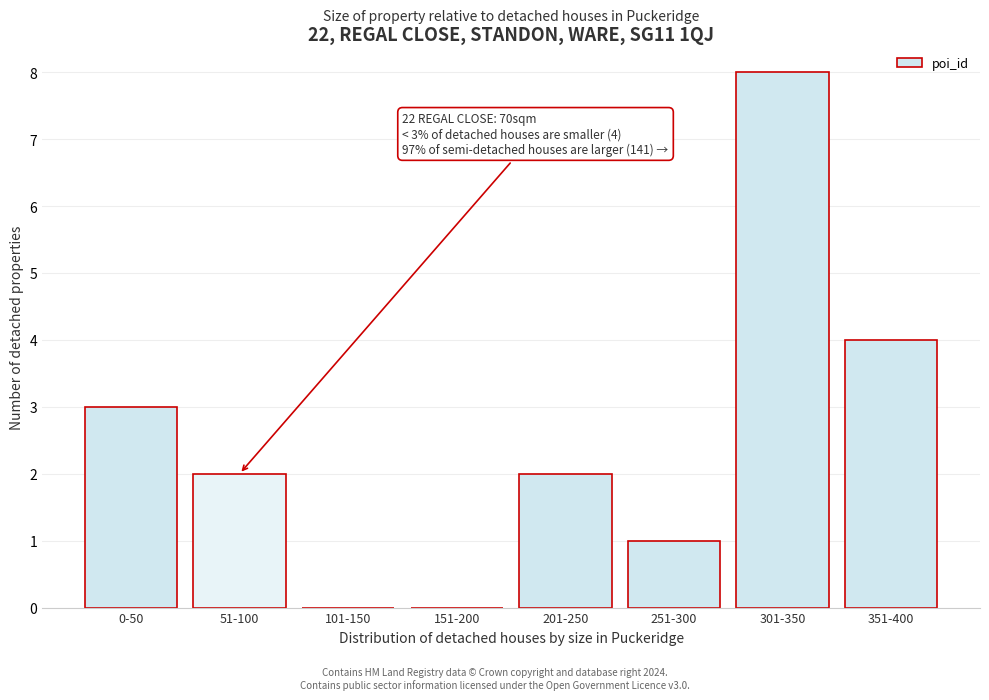

Reading left to right, list all the values displayed in this chart.

0-50=3	51-100=2	101-150=0	151-200=0	201-250=2	251-300=1	301-350=8	351-400=4